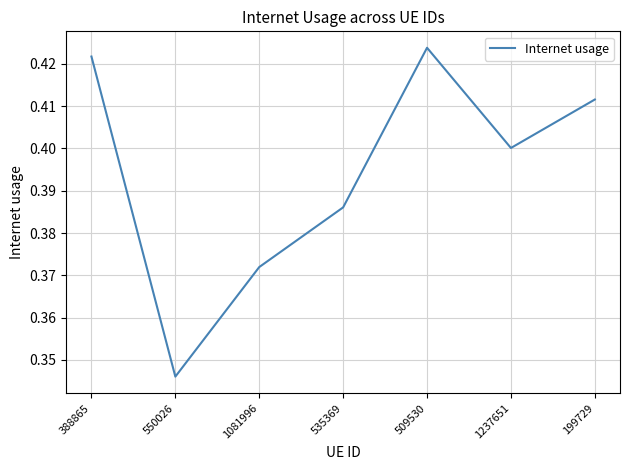

True or false: the data has more than 2 interior local peaks.

False